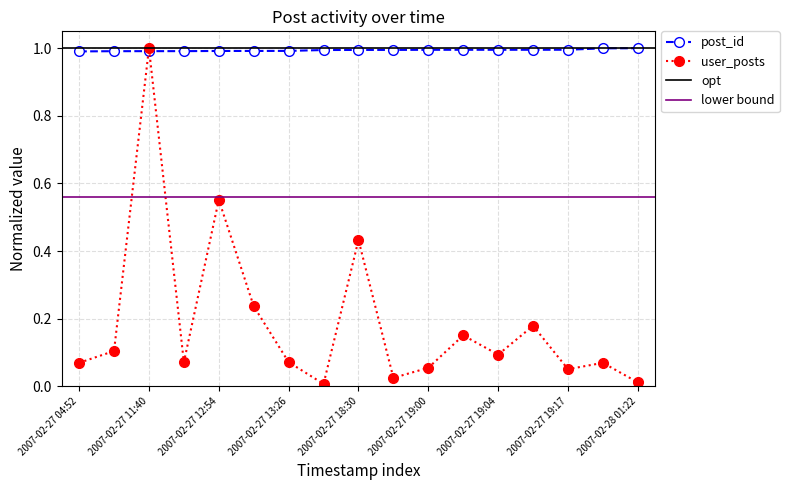

Is it true that user_posts equals 0.0 at 2007-02-27 19:00?

False